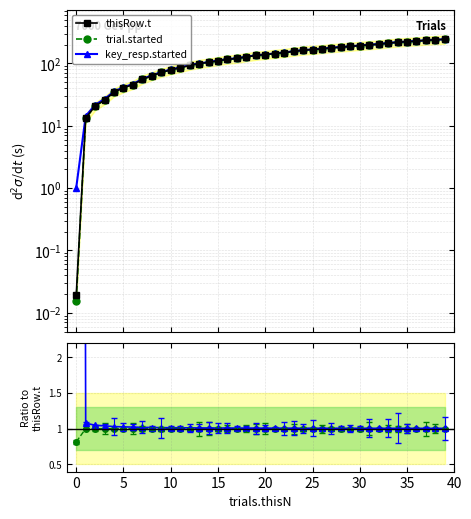

Reading right to left, list all the values displayed in this chart.

thisRow.t: 243.2	238.7	234.5	227.8	223.3	218.1	211.5	203.2	197.9	193.5	186.9	182.1	177.8	171.0	166.9	162.6	155.6	149.0	143.7	138.2	133.8	127.1	120.1	116.1	110.2	103.8	99.2	92.9	85.3	78.8	71.6	63.2	55.5	45.8	40.4	34.6	25.9	20.7	13.3	0.0
trial.started: 243.2	238.7	234.4	227.8	223.3	218.1	211.5	203.2	197.9	193.5	186.9	182.1	177.7	171.0	166.8	162.5	155.6	149.0	143.7	138.2	133.8	127.1	120.1	116.1	110.2	103.8	99.2	92.9	85.3	78.8	71.6	63.2	55.5	45.8	40.4	34.6	25.9	20.7	13.3	0.0
key_resp.started: 244.2	239.7	235.5	228.8	224.3	219.1	212.5	204.2	198.9	194.5	187.9	183.1	178.8	172.0	167.9	163.6	156.6	150.0	144.7	139.2	134.8	128.1	121.1	117.1	111.2	104.8	100.2	93.9	86.3	79.8	72.6	64.2	56.5	46.8	41.4	35.6	26.9	21.7	14.3	1.0
trial.started / thisRow.t: 1.0	1.0	1.0	1.0	1.0	1.0	1.0	1.0	1.0	1.0	1.0	1.0	1.0	1.0	1.0	1.0	1.0	1.0	1.0	1.0	1.0	1.0	1.0	1.0	1.0	1.0	1.0	1.0	1.0	1.0	1.0	1.0	1.0	1.0	1.0	1.0	1.0	1.0	1.0	0.8
key_resp.started / thisRow.t: 1.0	1.0	1.0	1.0	1.0	1.0	1.0	1.0	1.0	1.0	1.0	1.0	1.0	1.0	1.0	1.0	1.0	1.0	1.0	1.0	1.0	1.0	1.0	1.0	1.0	1.0	1.0	1.0	1.0	1.0	1.0	1.0	1.0	1.0	1.0	1.0	1.0	1.0	1.1	53.3